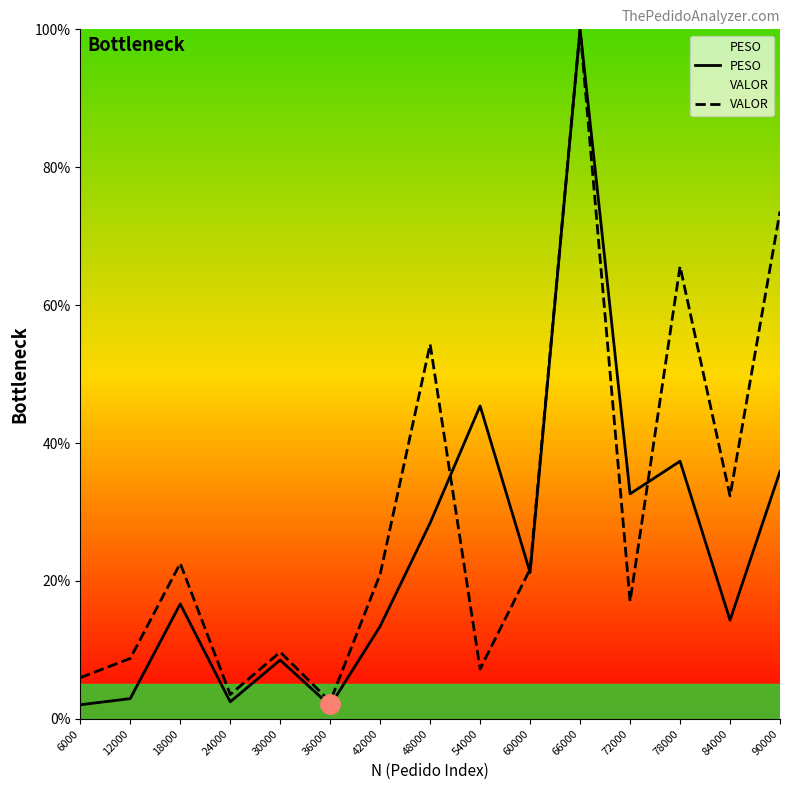

Reading left to right, what are all the values shown in this chart?

PESO: 2.0	2.9	16.7	2.5	8.5	1.9	13.4	28.4	45.4	21.2	100.0	32.6	37.4	14.3	35.9
VALOR: 6.0	8.8	22.5	3.5	9.7	2.5	21.0	54.3	7.2	21.7	100.0	17.0	65.6	32.3	73.6